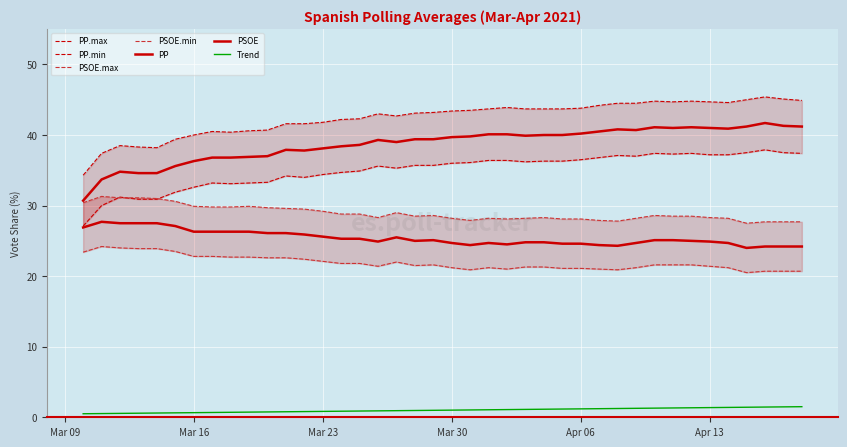

In PSOE.min, how many points are lower than both neighbors (excluding endpoints)?

6